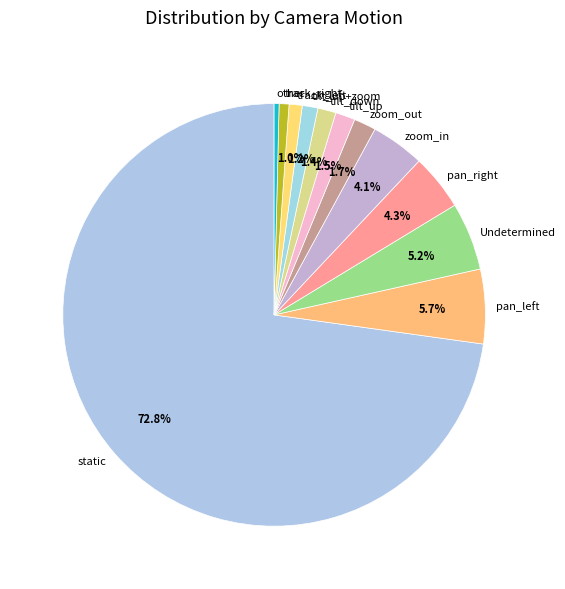

Between zoom_in and other, which is larger?

zoom_in